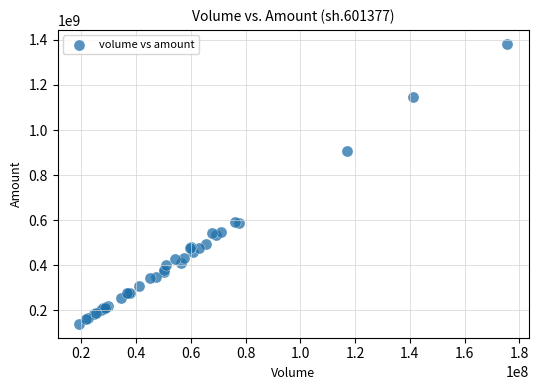

What Y value in the scatter plot is closest to 761301923?

906261008